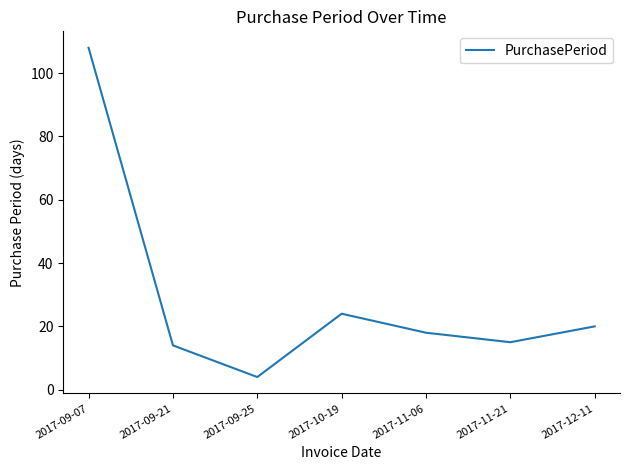

The value at 2017-09-25 is 4. True or false?

True